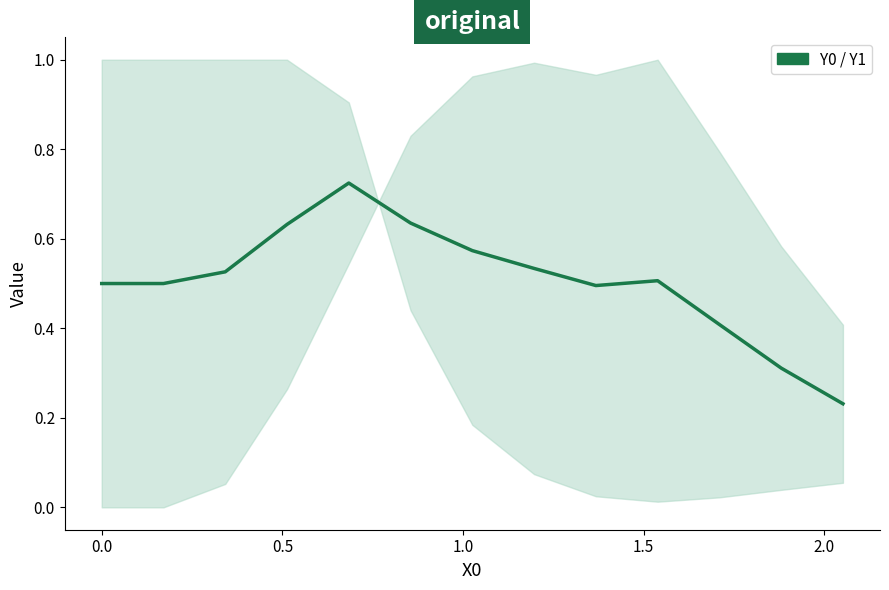

What is the difference between the maximum and minimum values?

0.5